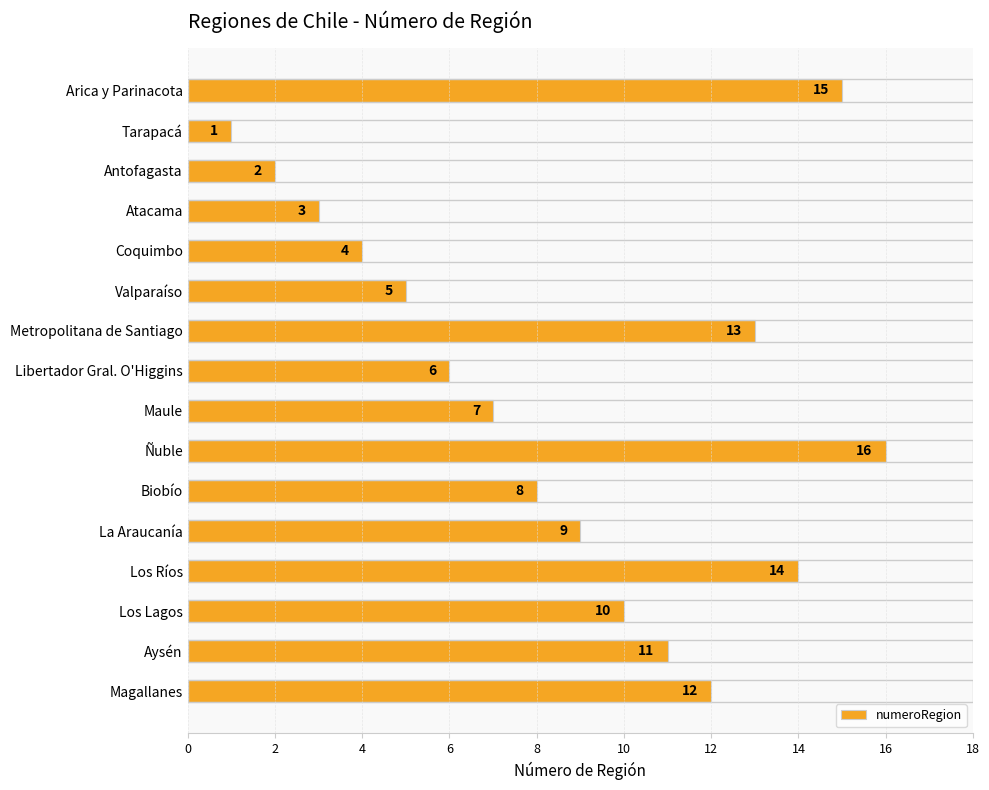

What is the difference between the second highest and minimum values?

14